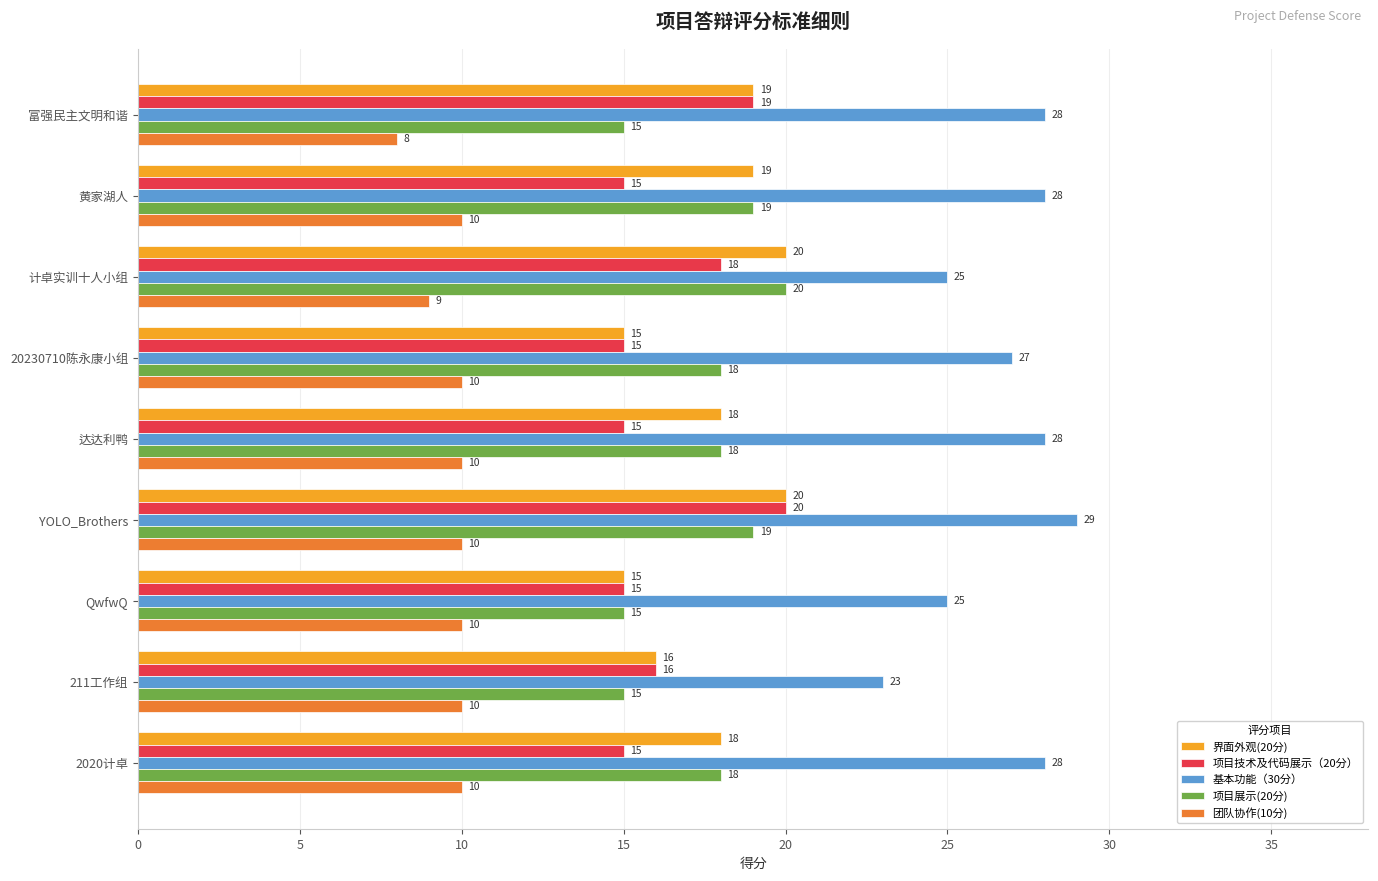

The value of 团队协作(10分) at 达达利鸭 is 5. True or false?

False